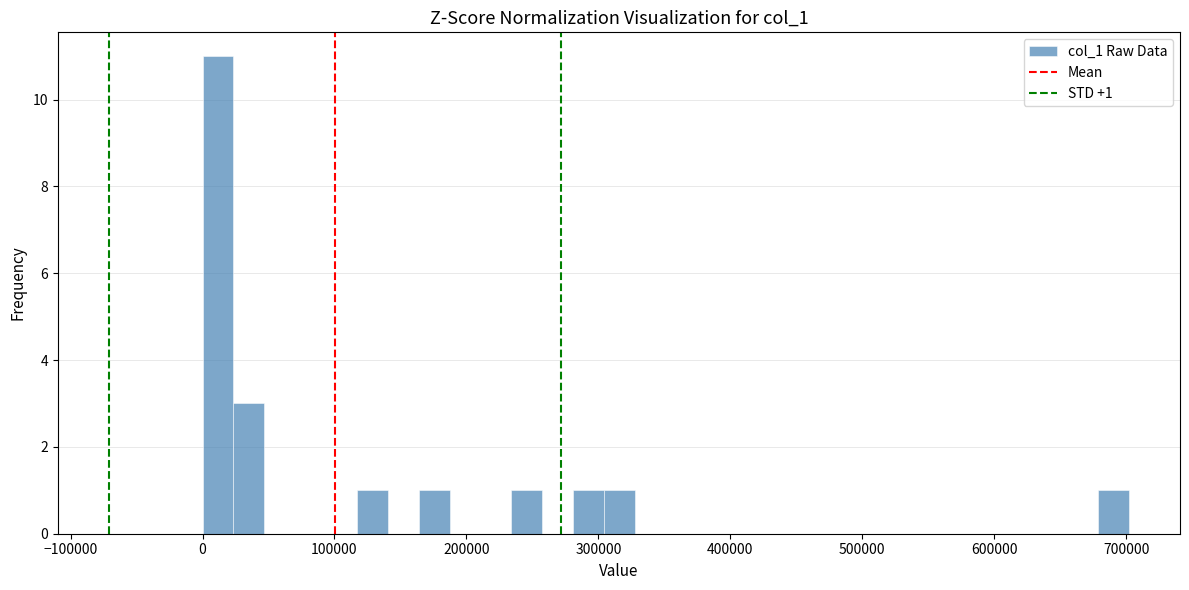

Read against the x-axis, roughly where is the centre of the tallest bar?

10000